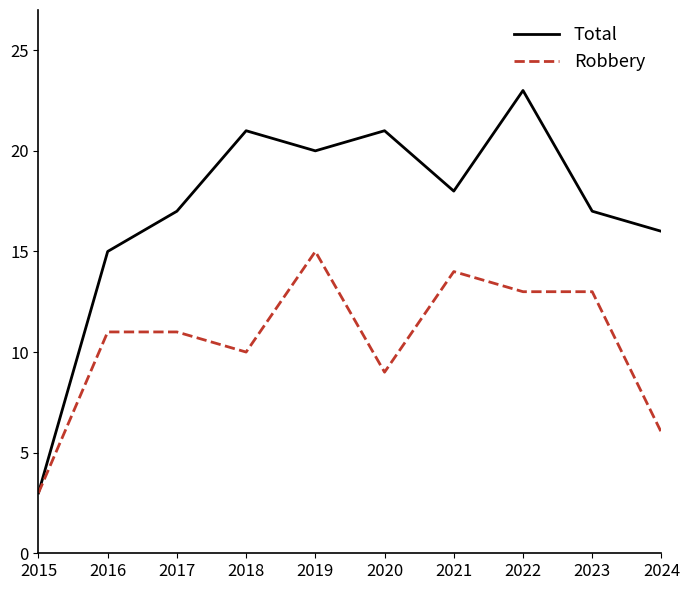

Which series has the largest total across all categories?

Total